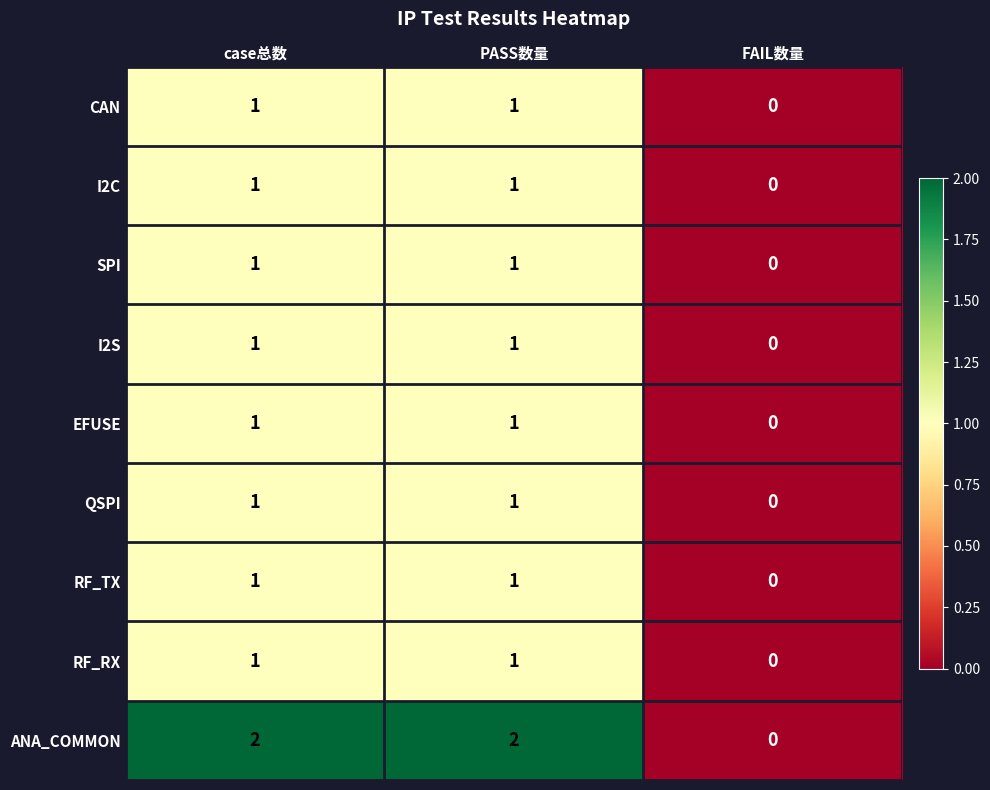

Which series has the widest spread of values?

ANA_COMMON